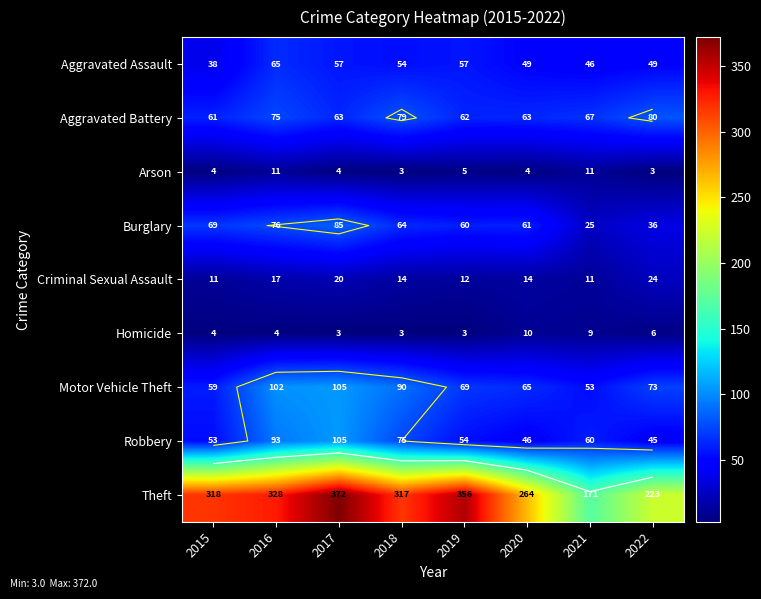

The Aggravated Assault series shows 38 at 2015. True or false?

True